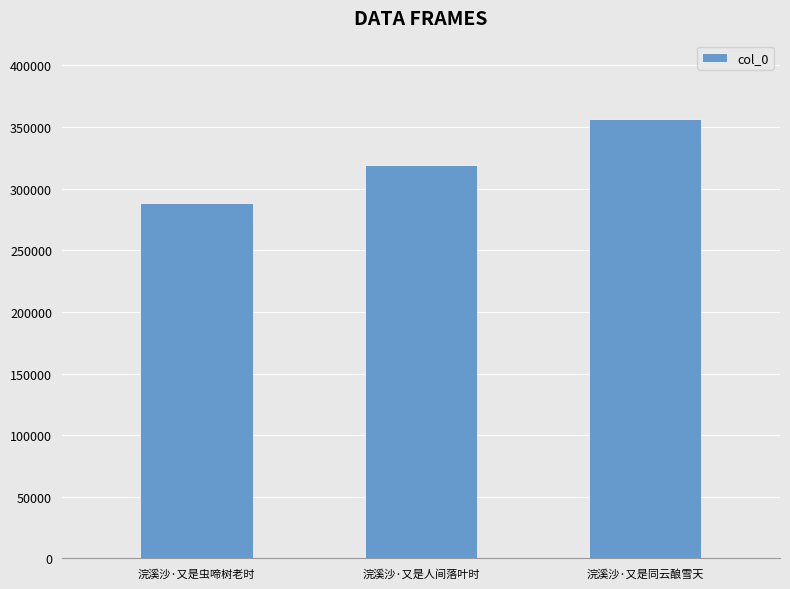

Are the bars horizontal?

No